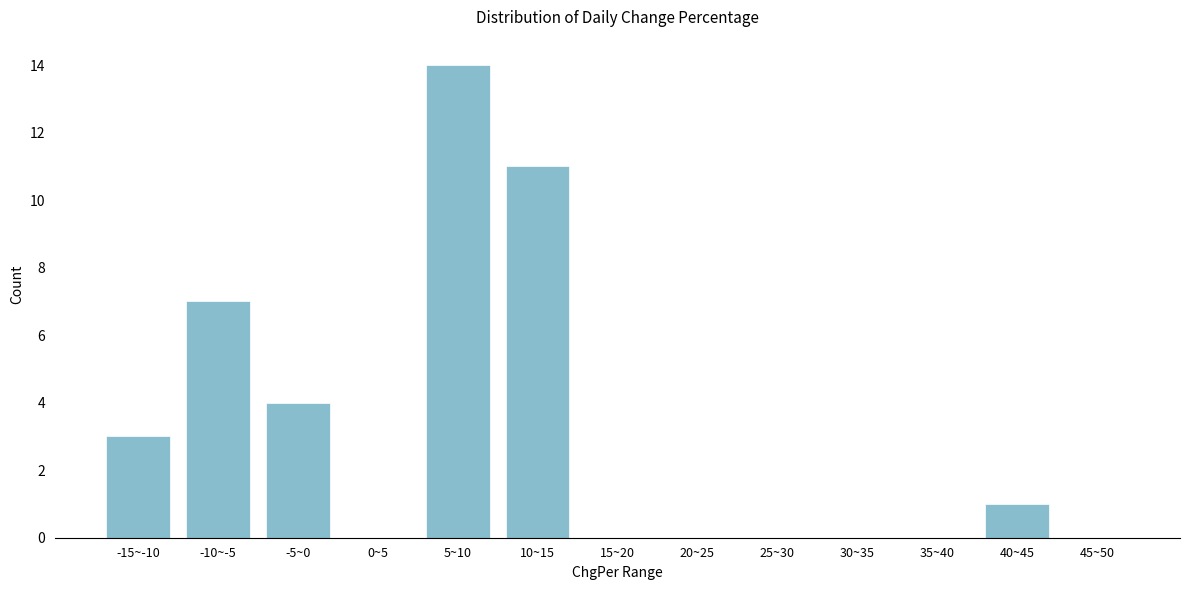

Reading left to right, what are all the values shown in this chart?

-15~-10=3	-10~-5=7	-5~0=4	0~5=0	5~10=14	10~15=11	15~20=0	20~25=0	25~30=0	30~35=0	35~40=0	40~45=1	45~50=0